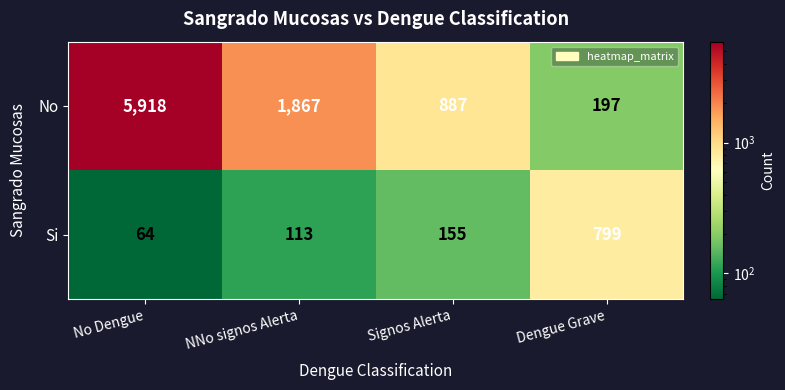

What is the difference between the maximum and minimum values in the Si series?

735